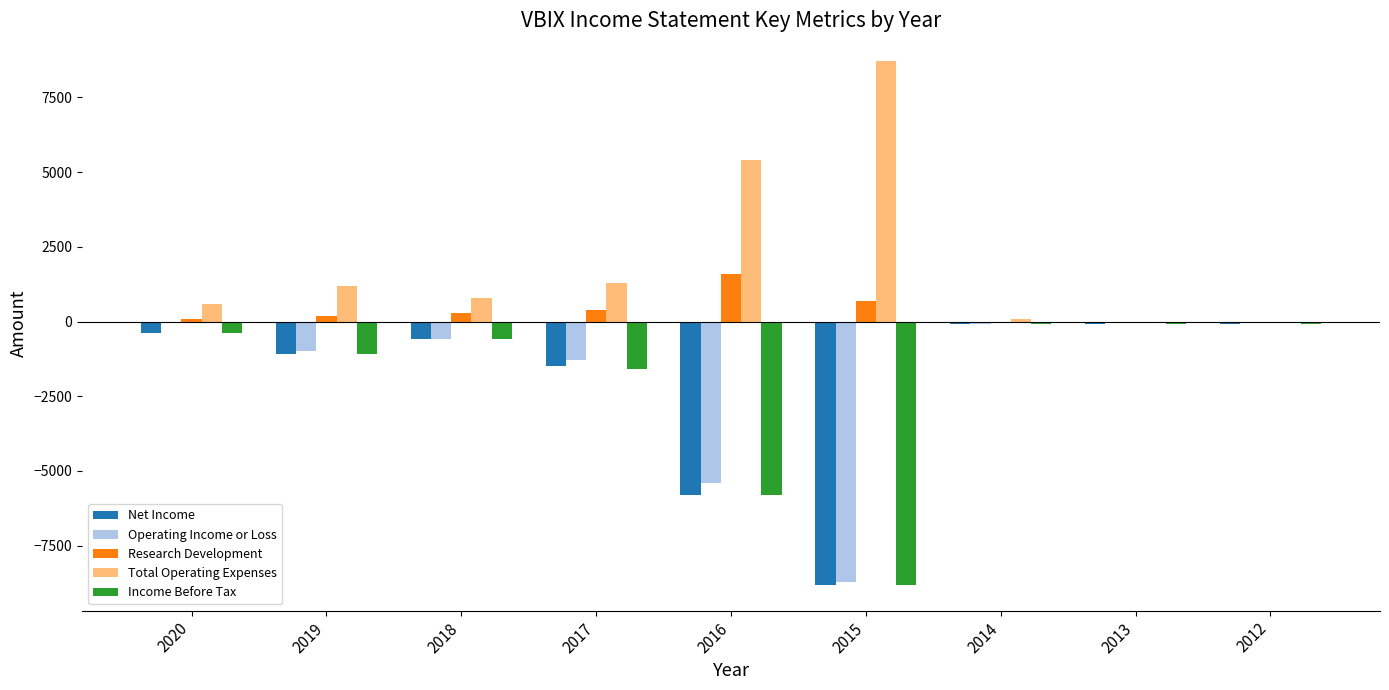

How many series are shown in this chart?

5